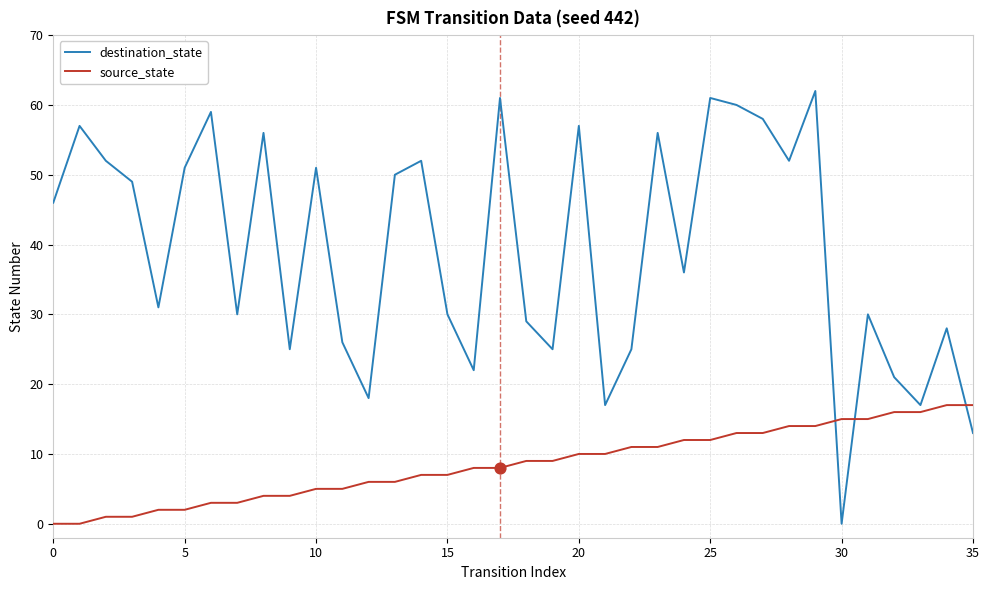

What is the maximum value for destination_state?

62